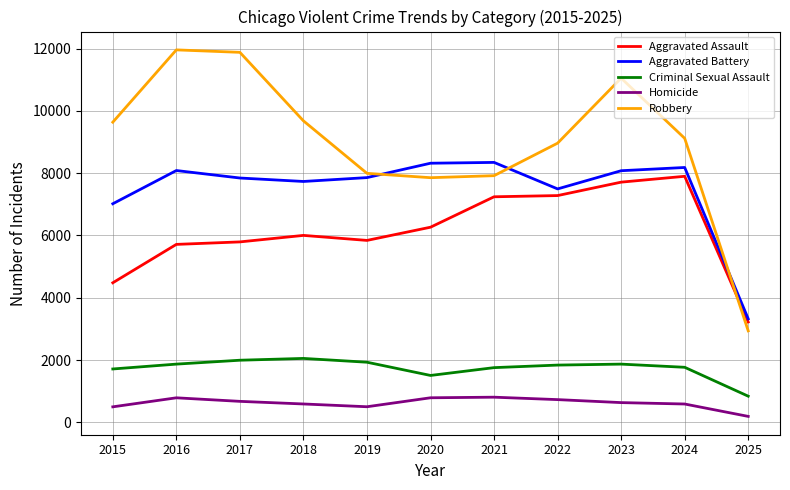

At which label does Criminal Sexual Assault reach its minimum?

2025